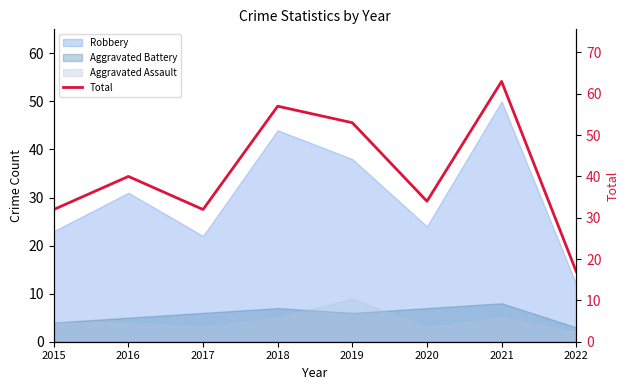

What is the change in value from 2017 to 2020?

+2